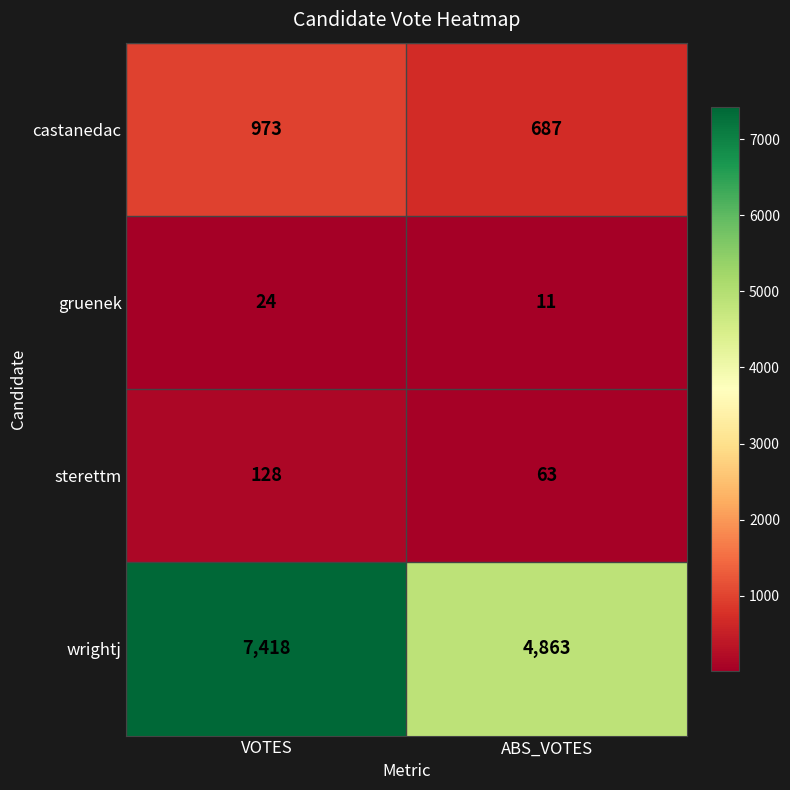

What is the total value across all series at ABS_VOTES?

5624